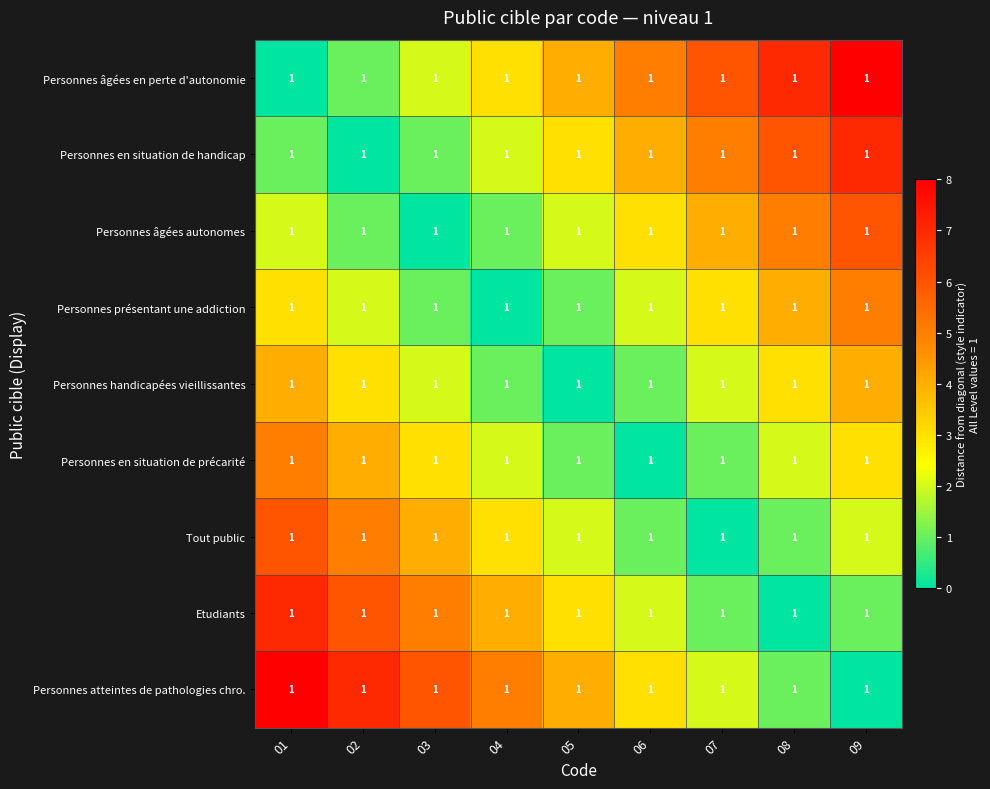

Is it true that Personnes âgées autonomes equals -4 at 03?

False